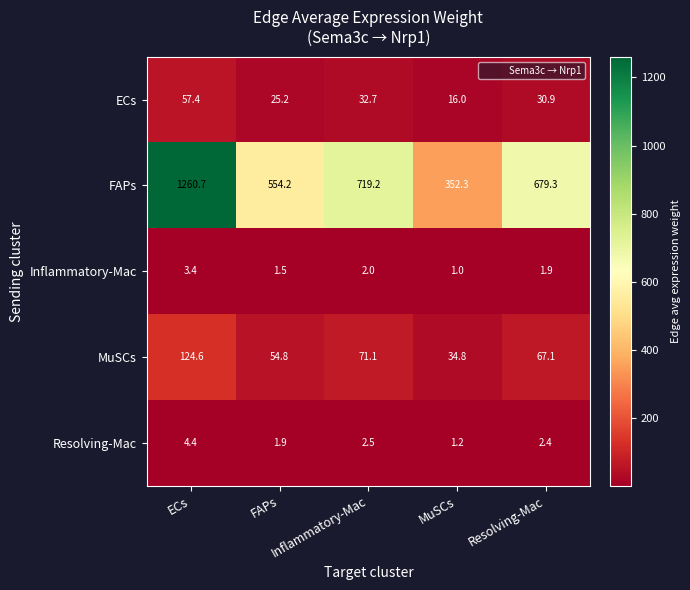

What is the minimum value shown in the chart?

1.0